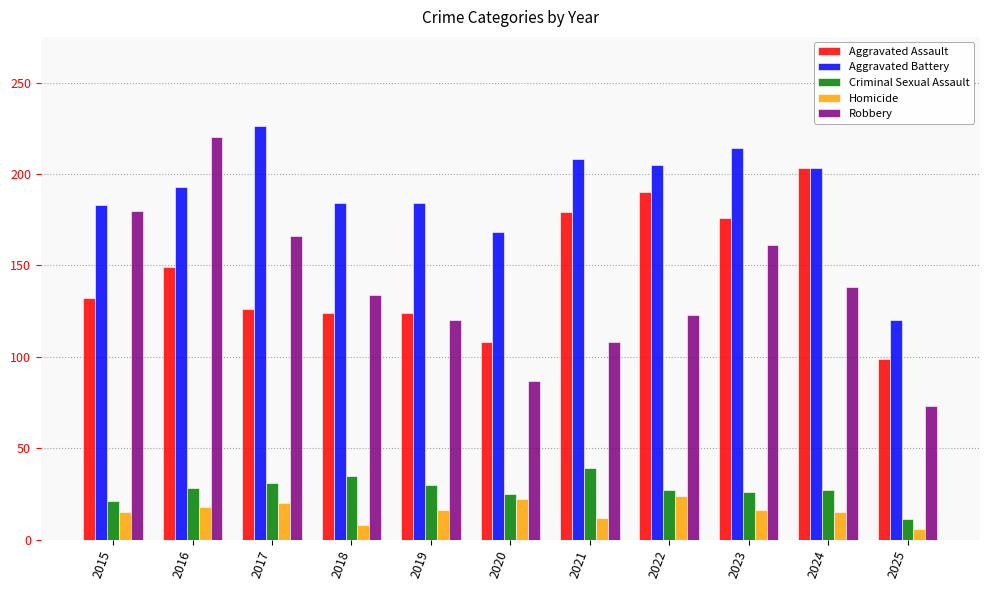

Which series has the largest total across all categories?

Aggravated Battery